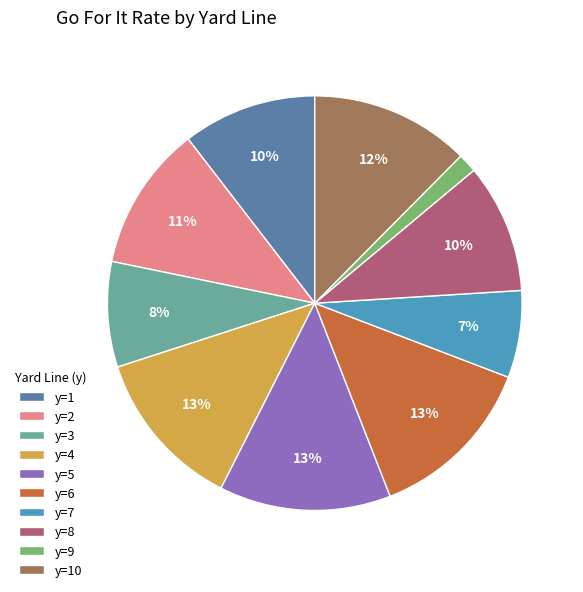

Is it true that y=4 is 18% of the pie?

False